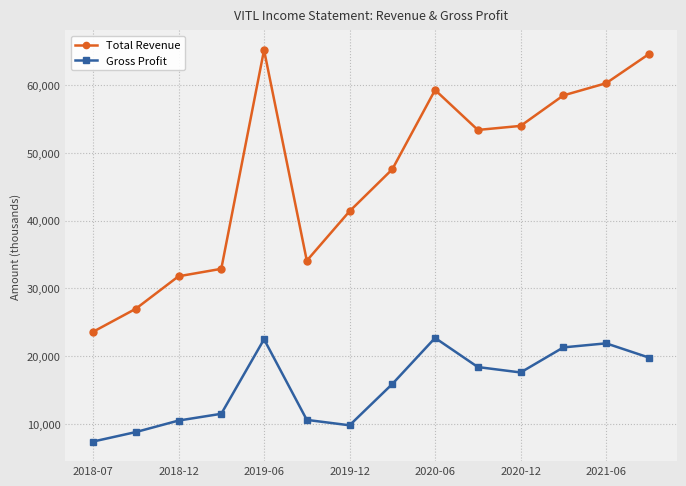

What is the lowest value of the Gross Profit series?

7400